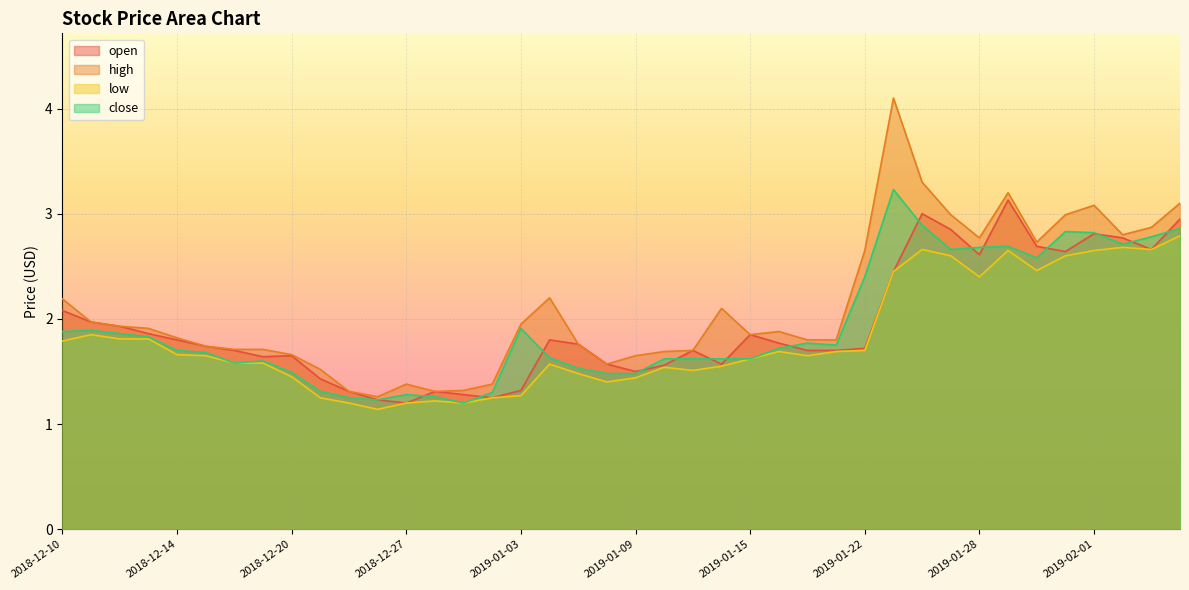

Reading left to right, extract all data points from this chart.

open: 2018-12-10=2.1	2018-12-11=2.0	2018-12-12=1.9	2018-12-13=1.9	2018-12-14=1.8	2018-12-17=1.7	2018-12-18=1.7	2018-12-19=1.6	2018-12-20=1.6	2018-12-21=1.4	2018-12-24=1.3	2018-12-26=1.2	2018-12-27=1.2	2018-12-28=1.3	2018-12-31=1.3	2019-01-02=1.2	2019-01-03=1.3	2019-01-04=1.8	2019-01-07=1.8	2019-01-08=1.6	2019-01-09=1.5	2019-01-10=1.6	2019-01-11=1.7	2019-01-14=1.6	2019-01-15=1.9	2019-01-16=1.8	2019-01-17=1.7	2019-01-18=1.7	2019-01-22=1.7	2019-01-23=2.5	2019-01-24=3.0	2019-01-25=2.9	2019-01-28=2.6	2019-01-29=3.1	2019-01-30=2.7	2019-01-31=2.6	2019-02-01=2.8	2019-02-04=2.8	2019-02-05=2.7	2019-02-06=3.0
high: 2018-12-10=2.2	2018-12-11=2.0	2018-12-12=1.9	2018-12-13=1.9	2018-12-14=1.8	2018-12-17=1.7	2018-12-18=1.7	2018-12-19=1.7	2018-12-20=1.7	2018-12-21=1.5	2018-12-24=1.3	2018-12-26=1.3	2018-12-27=1.4	2018-12-28=1.3	2018-12-31=1.3	2019-01-02=1.4	2019-01-03=1.9	2019-01-04=2.2	2019-01-07=1.8	2019-01-08=1.6	2019-01-09=1.6	2019-01-10=1.7	2019-01-11=1.7	2019-01-14=2.1	2019-01-15=1.9	2019-01-16=1.9	2019-01-17=1.8	2019-01-18=1.8	2019-01-22=2.6	2019-01-23=4.1	2019-01-24=3.3	2019-01-25=3.0	2019-01-28=2.8	2019-01-29=3.2	2019-01-30=2.7	2019-01-31=3.0	2019-02-01=3.1	2019-02-04=2.8	2019-02-05=2.9	2019-02-06=3.1
low: 2018-12-10=1.8	2018-12-11=1.9	2018-12-12=1.8	2018-12-13=1.8	2018-12-14=1.7	2018-12-17=1.6	2018-12-18=1.6	2018-12-19=1.6	2018-12-20=1.4	2018-12-21=1.2	2018-12-24=1.2	2018-12-26=1.1	2018-12-27=1.2	2018-12-28=1.2	2018-12-31=1.2	2019-01-02=1.2	2019-01-03=1.3	2019-01-04=1.6	2019-01-07=1.5	2019-01-08=1.4	2019-01-09=1.4	2019-01-10=1.5	2019-01-11=1.5	2019-01-14=1.6	2019-01-15=1.6	2019-01-16=1.7	2019-01-17=1.6	2019-01-18=1.7	2019-01-22=1.7	2019-01-23=2.5	2019-01-24=2.7	2019-01-25=2.6	2019-01-28=2.4	2019-01-29=2.6	2019-01-30=2.5	2019-01-31=2.6	2019-02-01=2.6	2019-02-04=2.7	2019-02-05=2.7	2019-02-06=2.8
close: 2018-12-10=1.9	2018-12-11=1.9	2018-12-12=1.9	2018-12-13=1.8	2018-12-14=1.7	2018-12-17=1.7	2018-12-18=1.6	2018-12-19=1.6	2018-12-20=1.5	2018-12-21=1.3	2018-12-24=1.2	2018-12-26=1.2	2018-12-27=1.3	2018-12-28=1.3	2018-12-31=1.2	2019-01-02=1.3	2019-01-03=1.9	2019-01-04=1.6	2019-01-07=1.5	2019-01-08=1.5	2019-01-09=1.5	2019-01-10=1.6	2019-01-11=1.6	2019-01-14=1.6	2019-01-15=1.6	2019-01-16=1.7	2019-01-17=1.8	2019-01-18=1.8	2019-01-22=2.4	2019-01-23=3.2	2019-01-24=2.9	2019-01-25=2.7	2019-01-28=2.7	2019-01-29=2.7	2019-01-30=2.6	2019-01-31=2.8	2019-02-01=2.8	2019-02-04=2.7	2019-02-05=2.8	2019-02-06=2.9